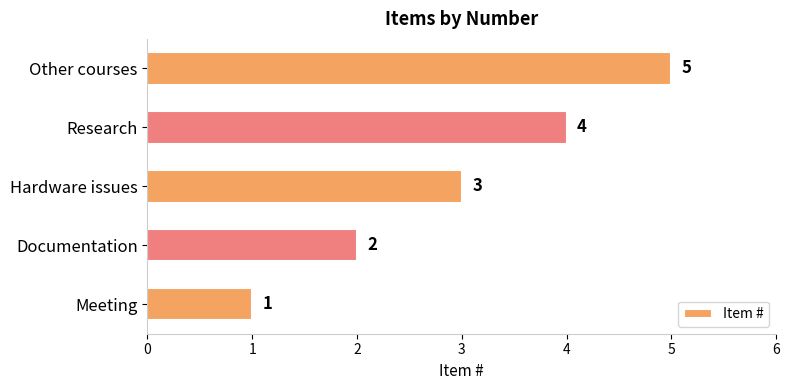

Rank the categories by value from lowest to highest.

Meeting, Documentation, Hardware issues, Research, Other courses